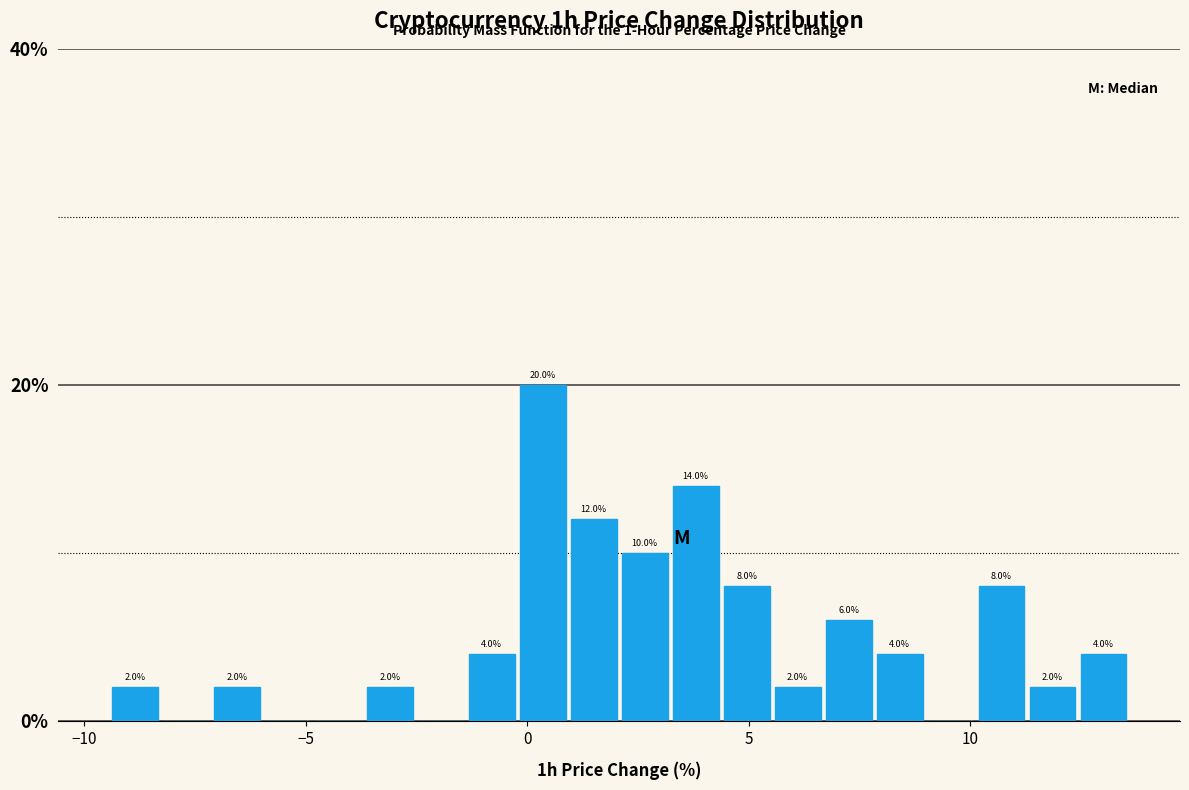

Read against the x-axis, roughly where is the centre of the tallest bar?

0.5